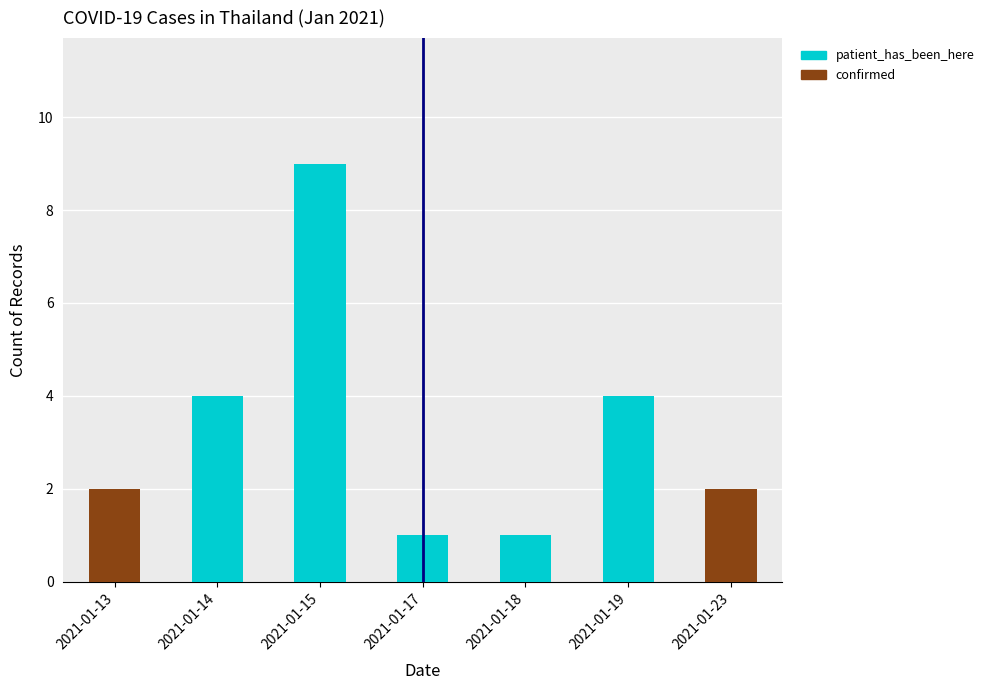

True or false: confirmed has a value of 0 at 2021-01-15.

True